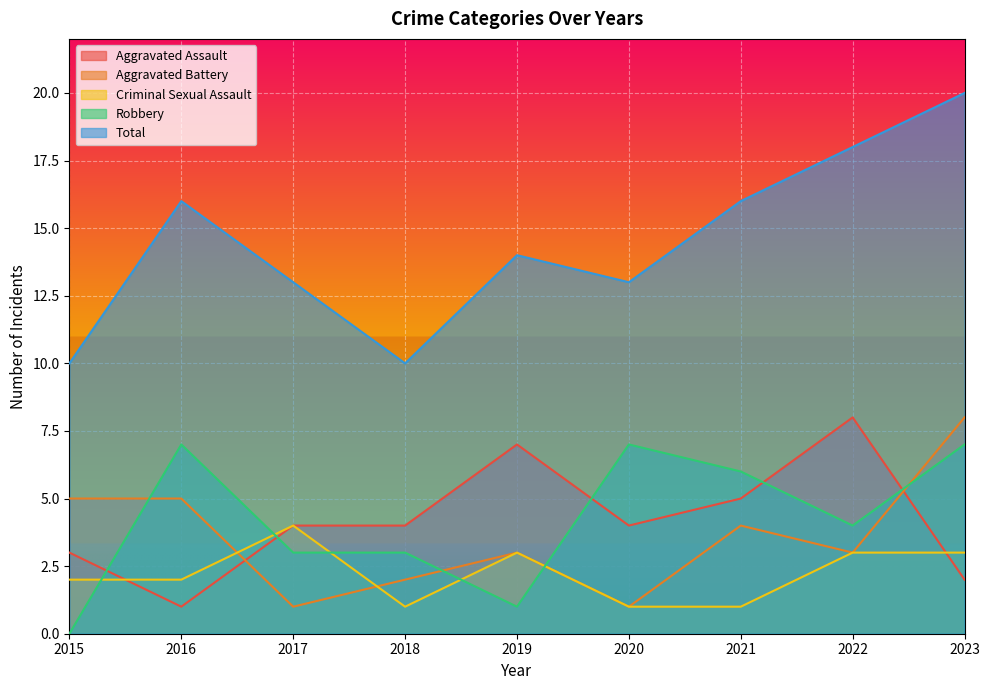

How many values in the Total series are below 14?

4